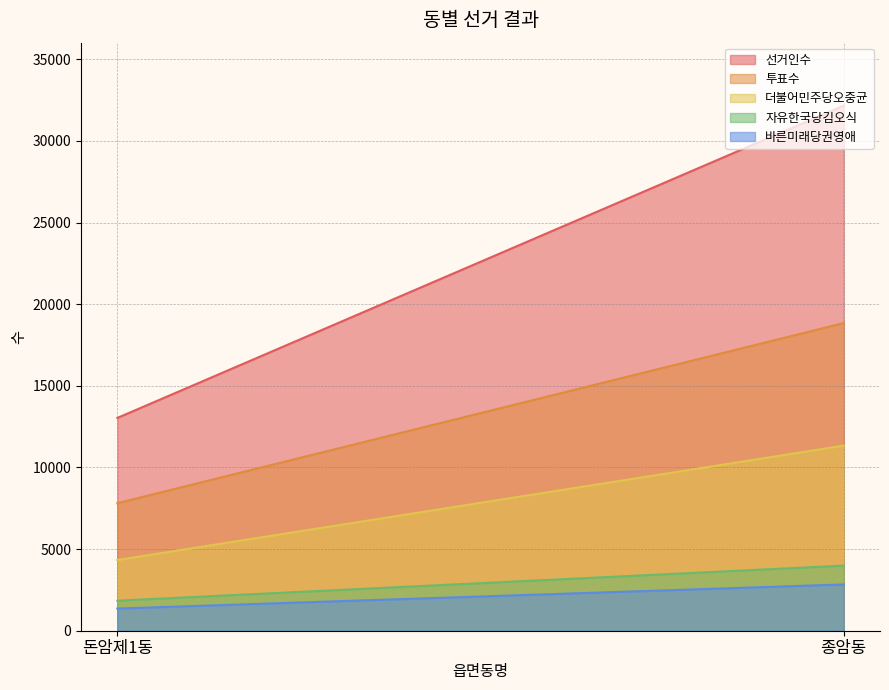

What value does the 더불어민주당오중균 series have at 돈암제1동?

4330